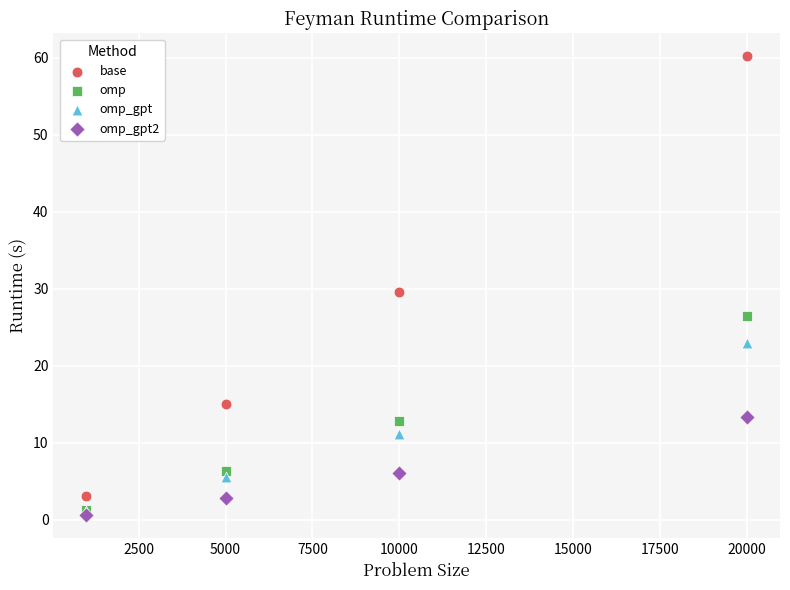

Which series contains the highest Y value?

base